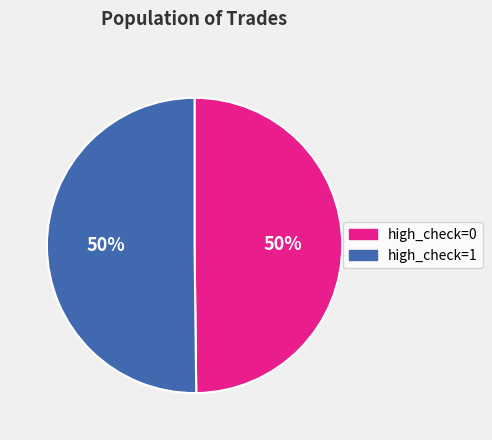

Approximately how many times larger is the value at high_check=1 compared to high_check=0?

1.0